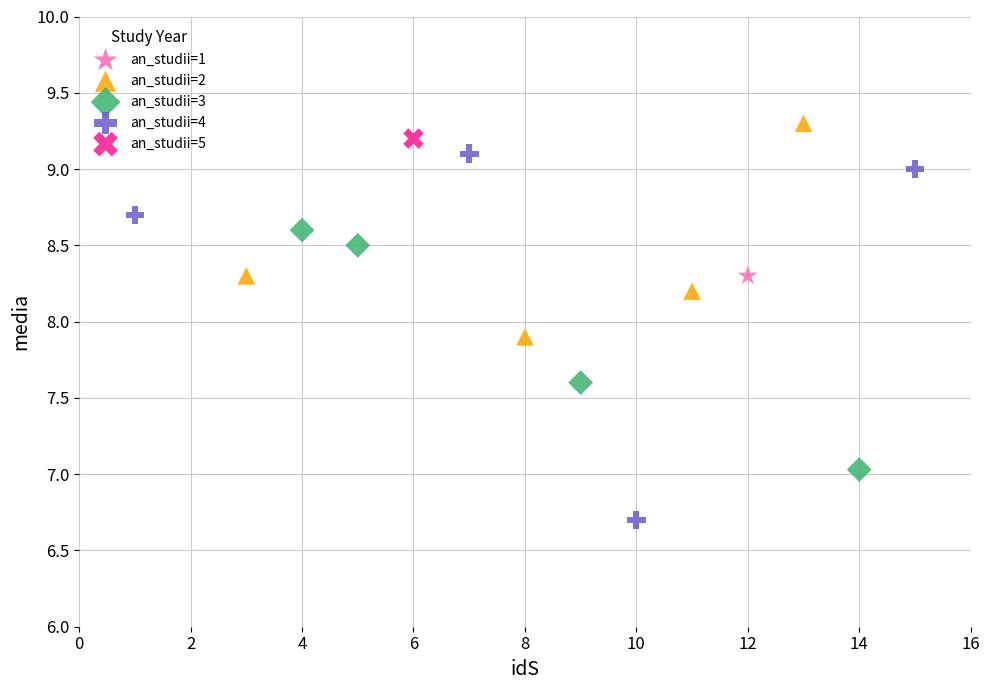

Which series reaches the minimum Y coordinate?

an_studii=4